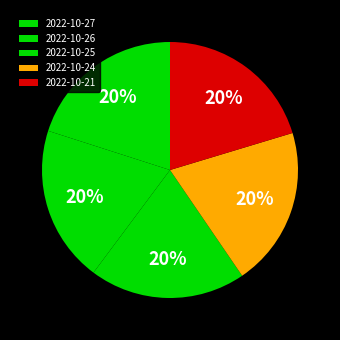

Is there a majority slice in this chart?

No